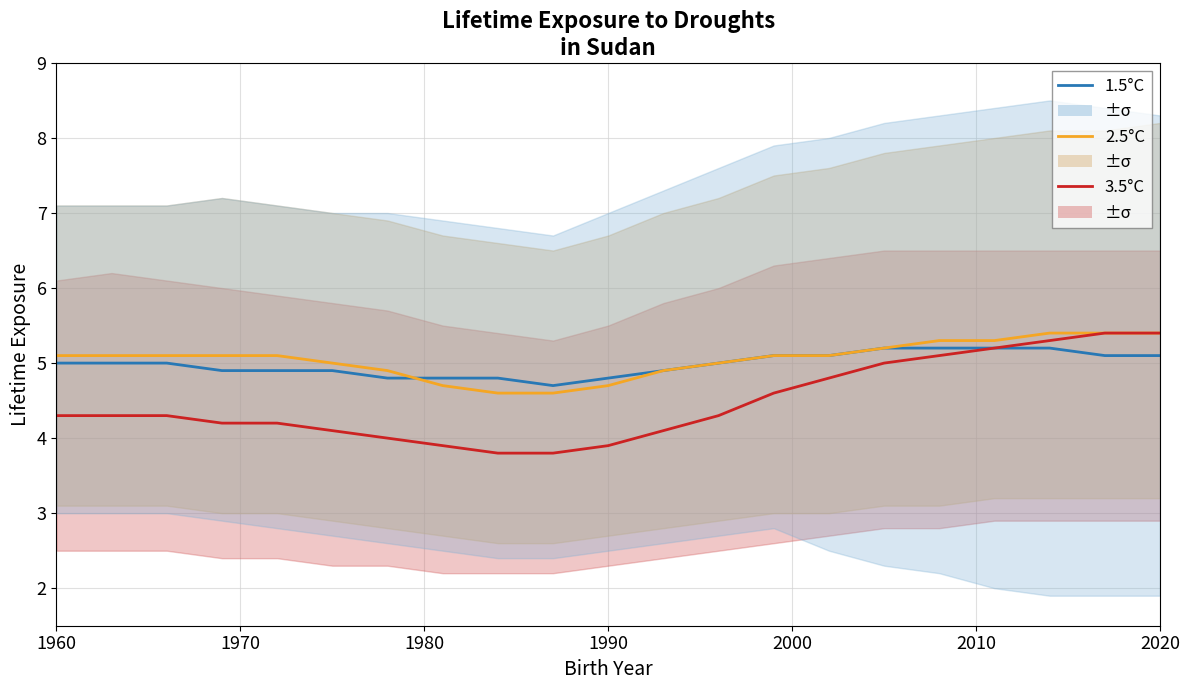

The value of 1.5°C at 1990 is 1.9. True or false?

False